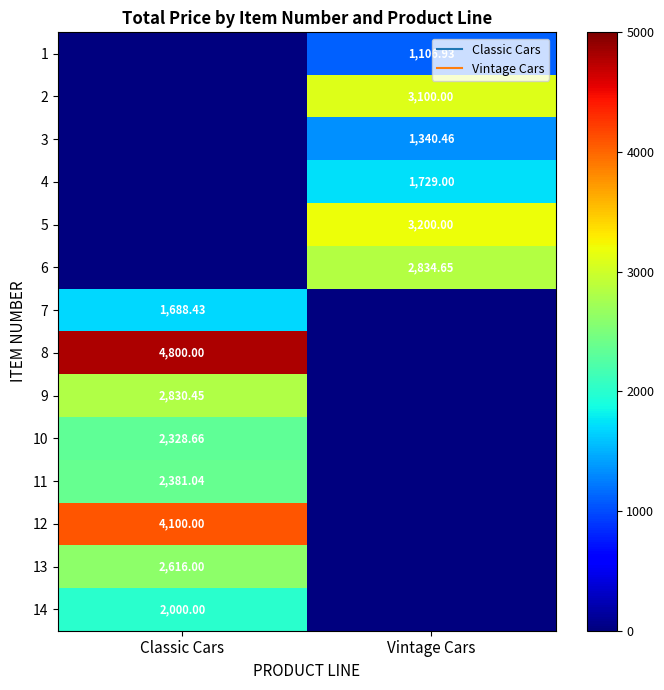

Between Vintage Cars and Classic Cars, which is larger?

Vintage Cars